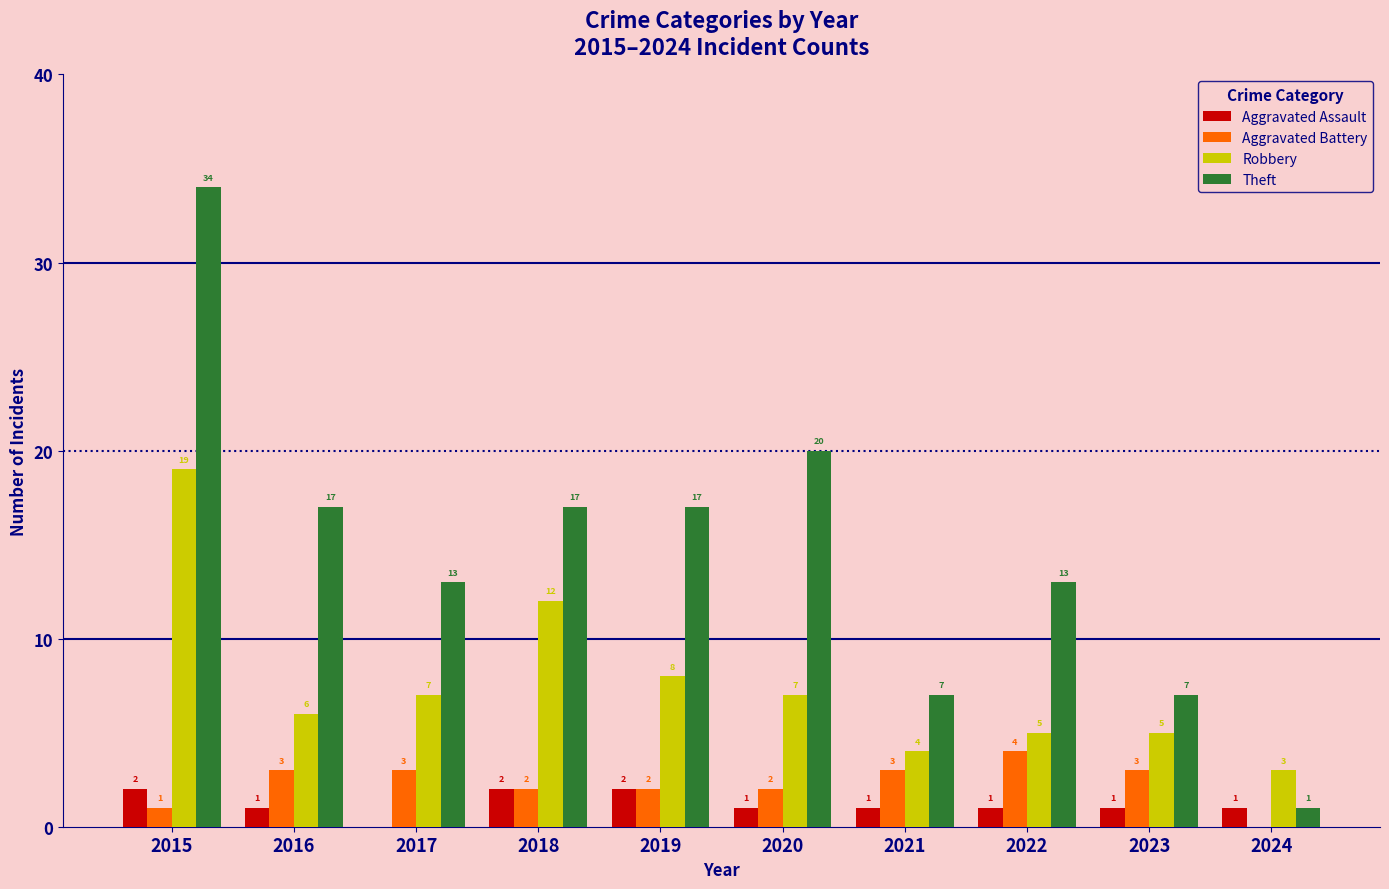

The Theft series shows 6 at 2017. True or false?

False